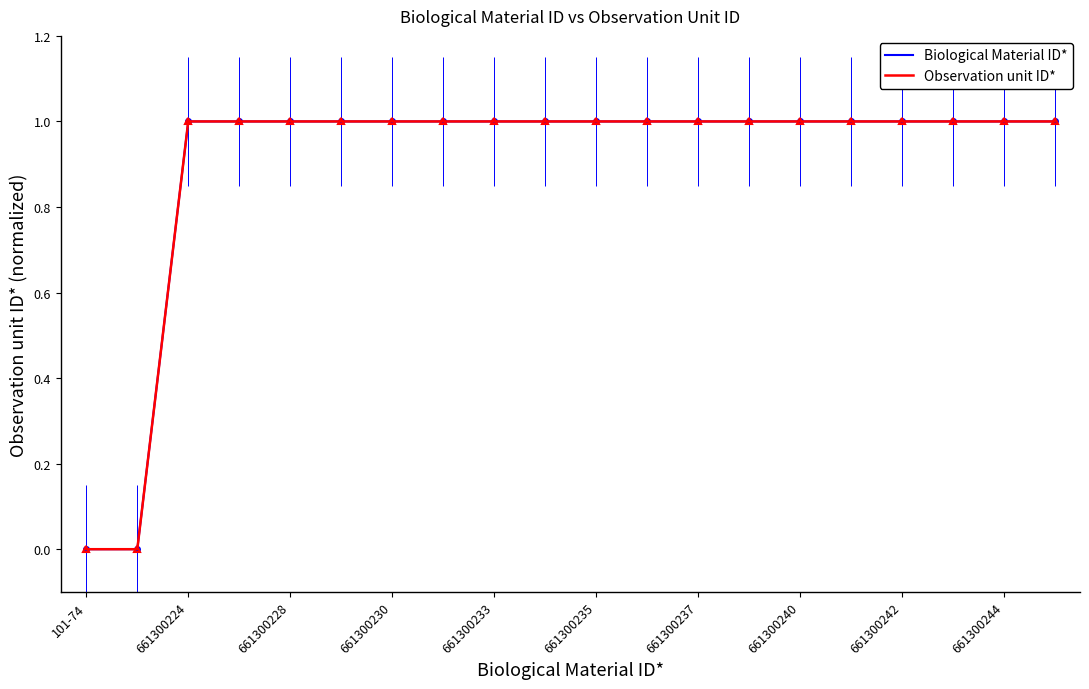

What is the average value of the Biological Material ID* series?

0.9